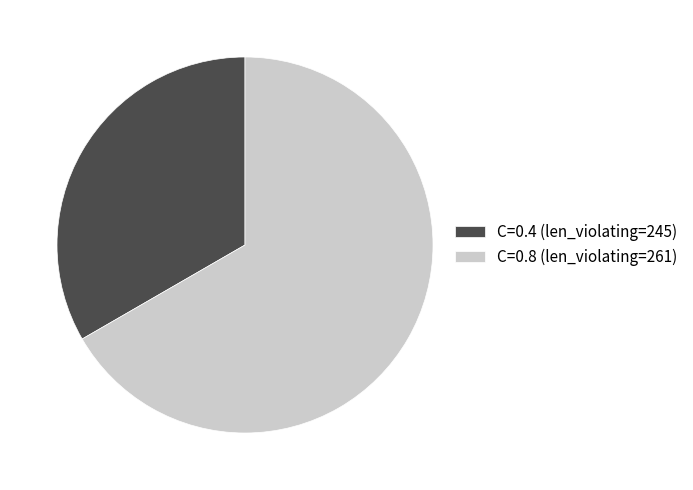

Count the number of slices in the pie.

2